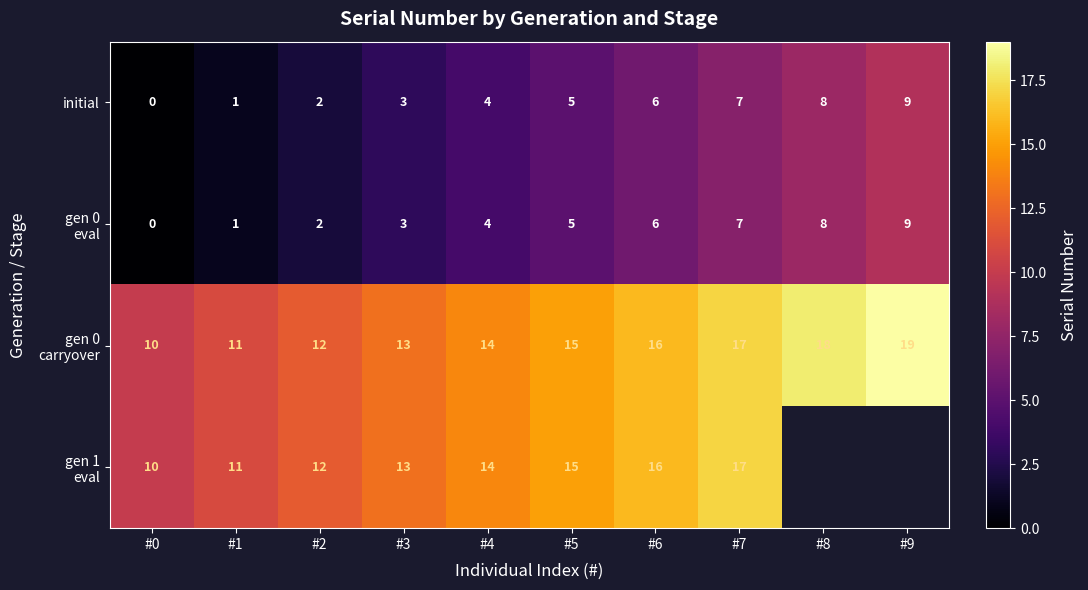

Rank the series by their maximum value, from highest to lowest.

gen 0 carryover, gen 1 eval, initial, gen 0 eval